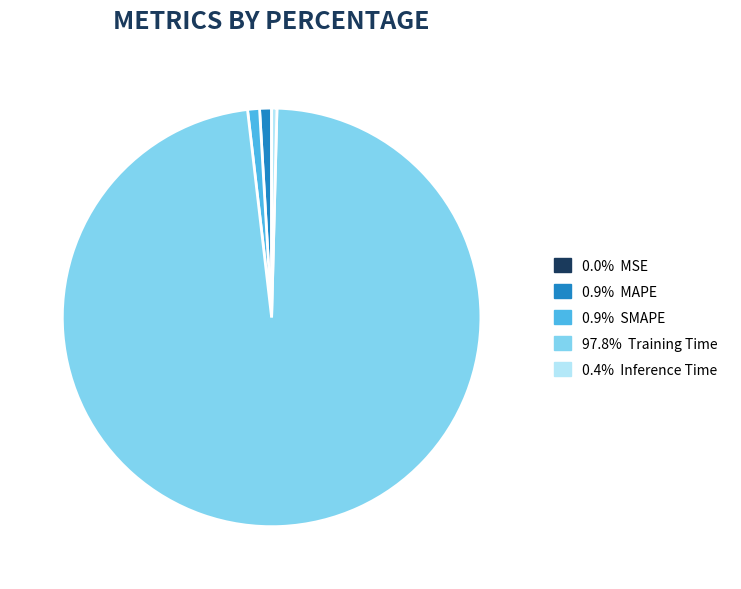

Is there a majority slice in this chart?

Yes